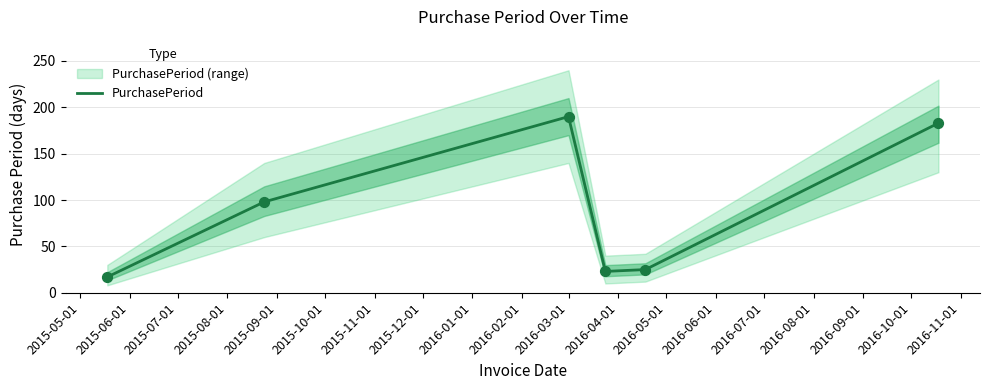

What is the maximum value for PurchasePeriod?

190